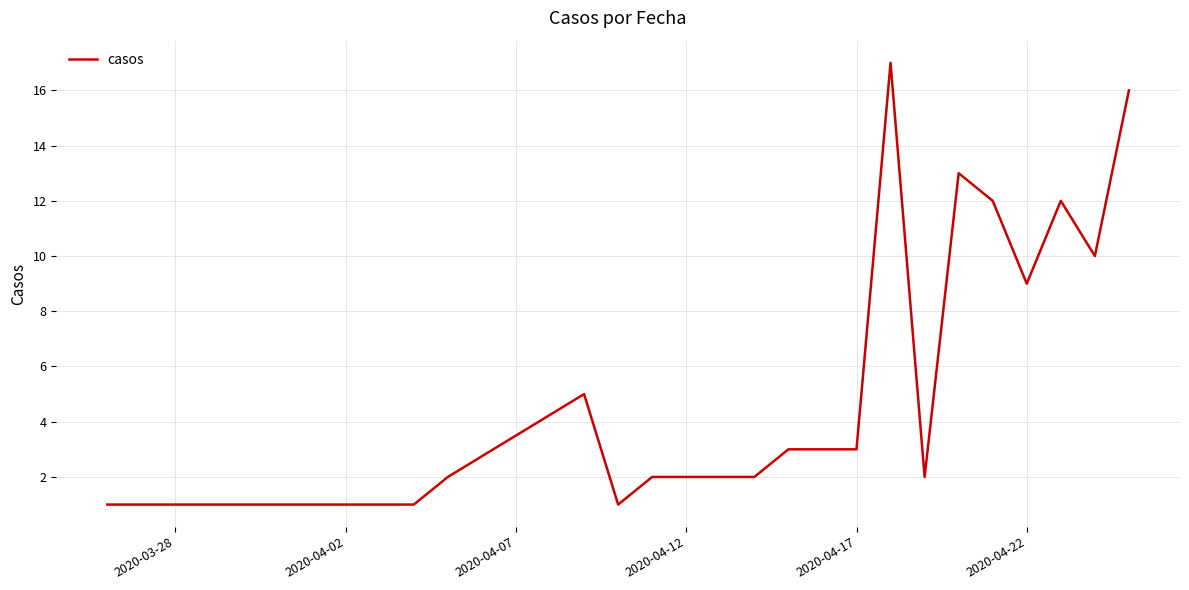

What is the maximum value shown in the chart?

17